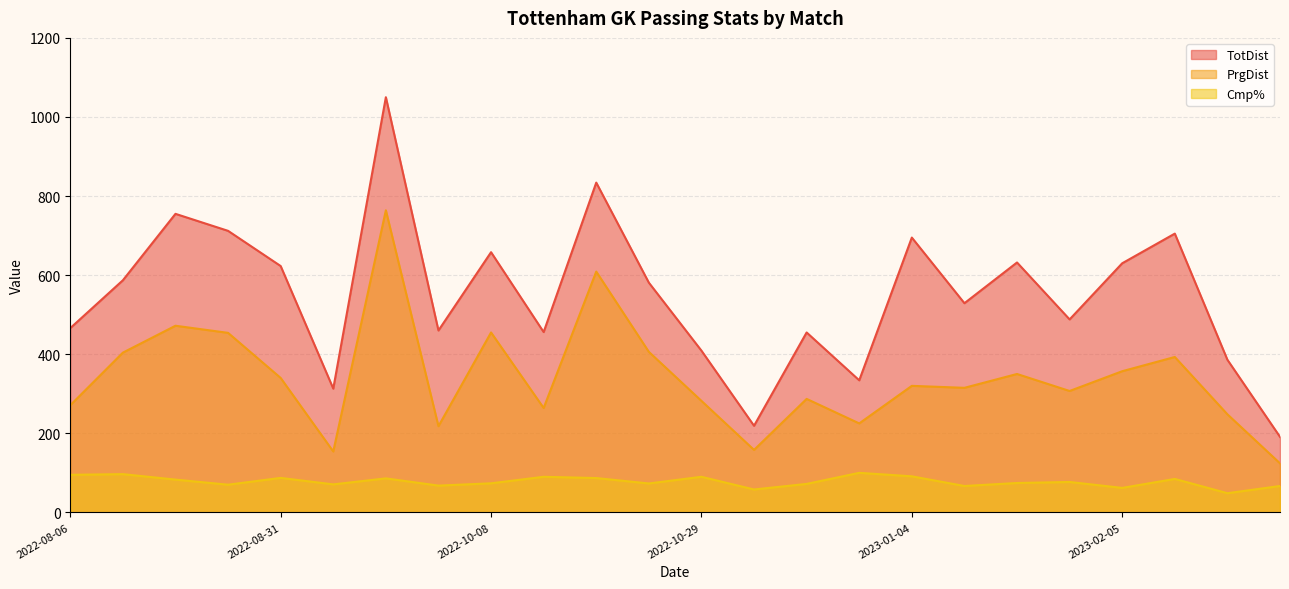

What is the approximate value of TotDist at 2022-08-28?

712.0